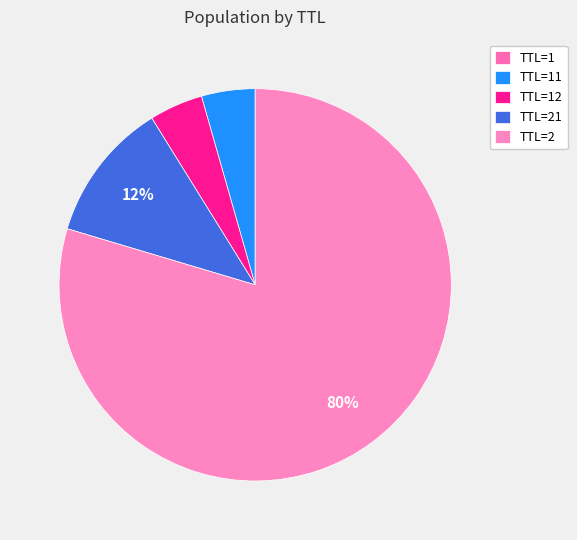

Rank the categories by value from lowest to highest.

TTL=1, TTL=11, TTL=12, TTL=21, TTL=2